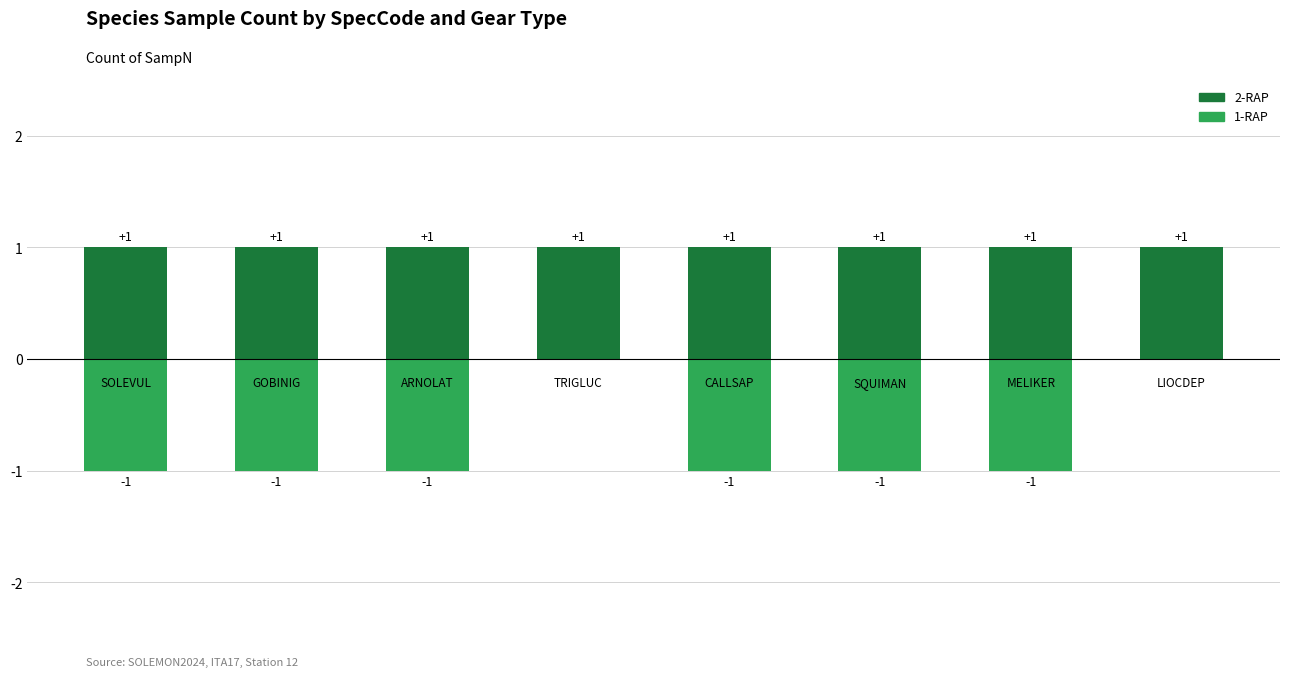

Rank the series by their maximum value, from highest to lowest.

2-RAP, 1-RAP